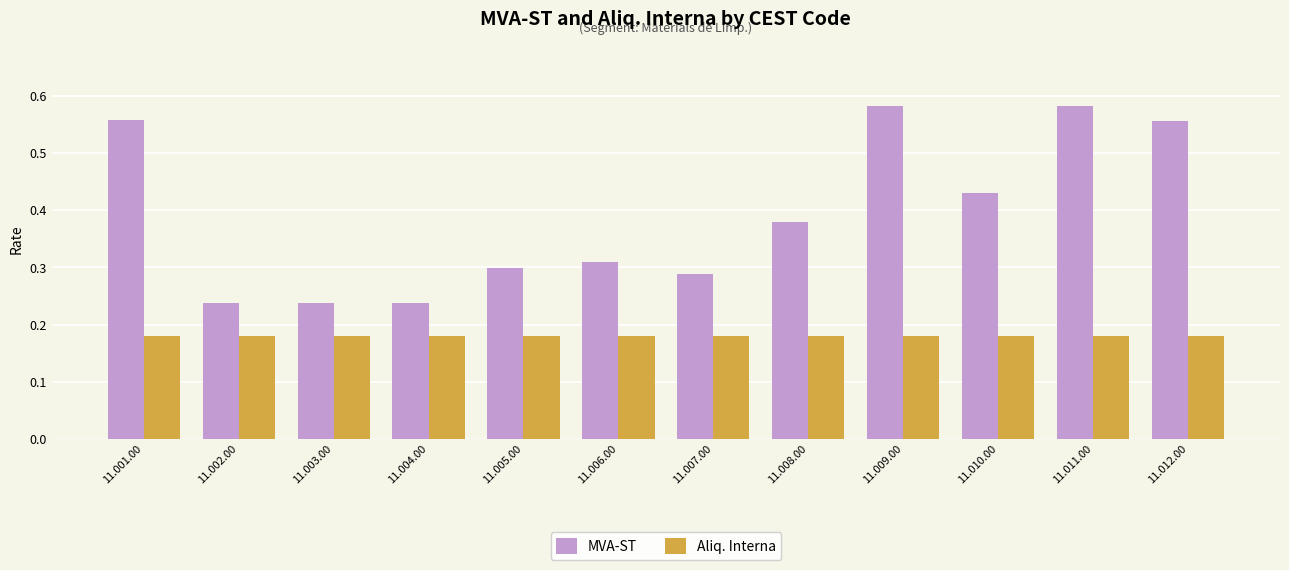

What are all the series names shown in the legend?

MVA-ST, Aliq. Interna